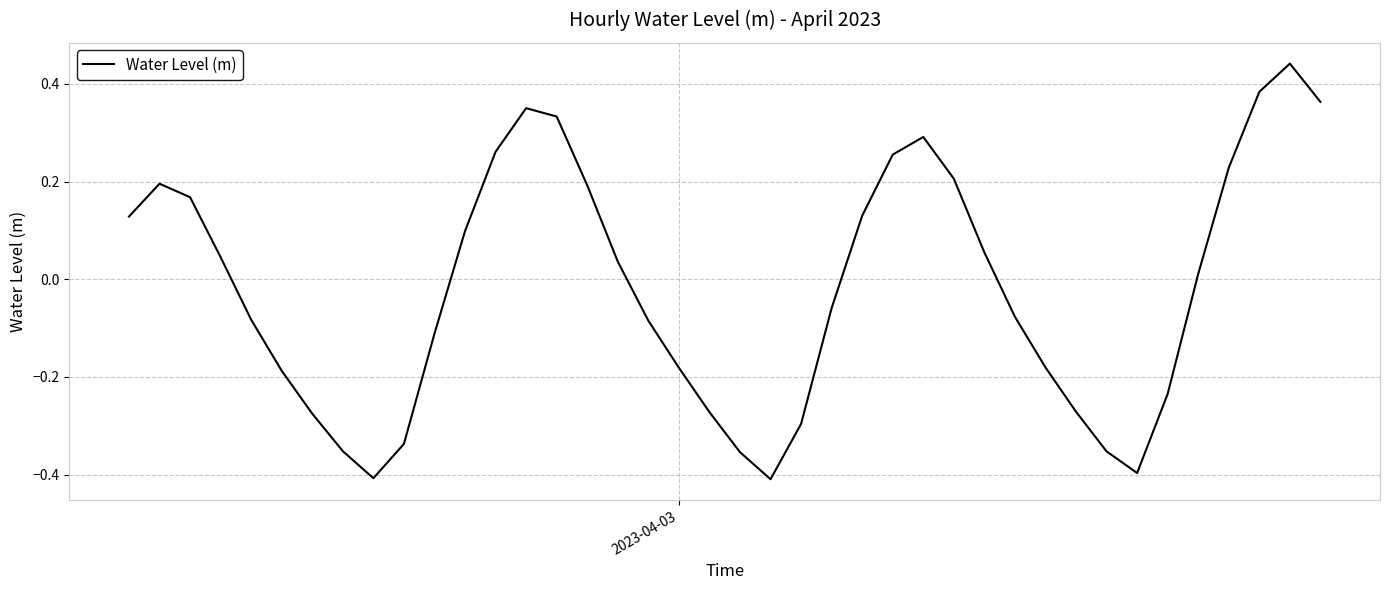

How many interior local peaks (higher than both neighbors) does the data have?

4